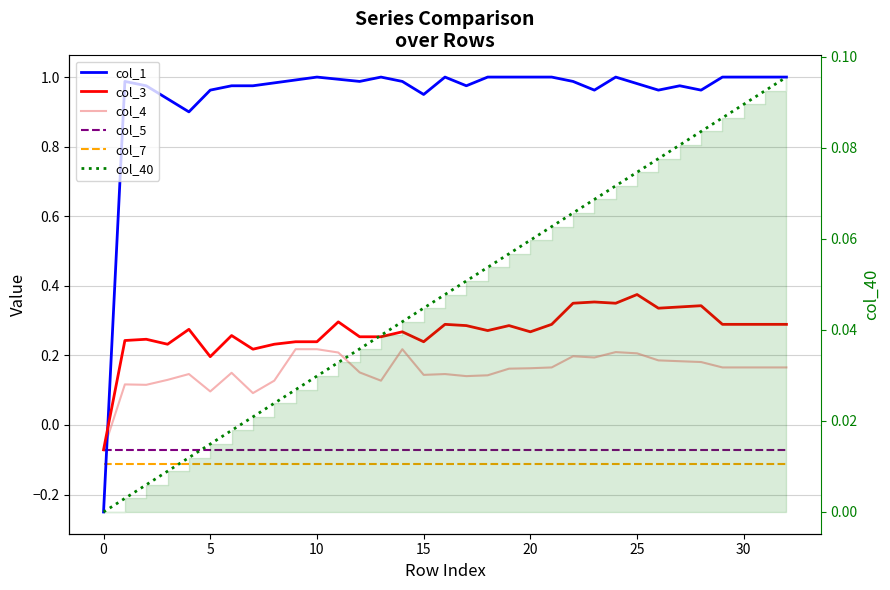

What is the difference between the second highest and minimum values in the col_4 series?

0.3